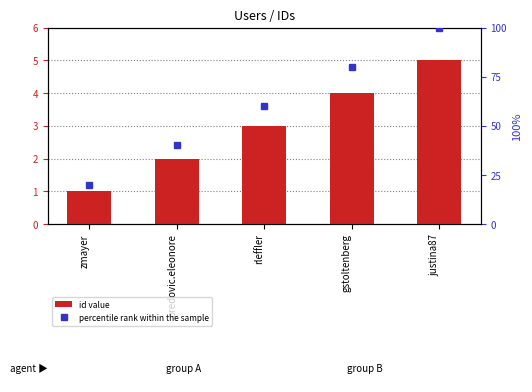

Reading left to right, extract all data points from this chart.

id value: 1	2	3	4	5
percentile rank within the sample: 20	40	60	80	100